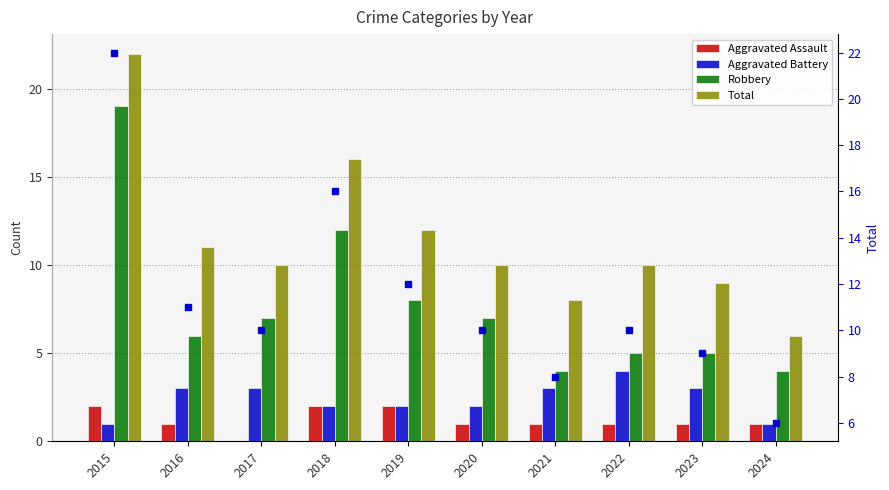

What is the difference between the highest and lowest values at 2021?

7